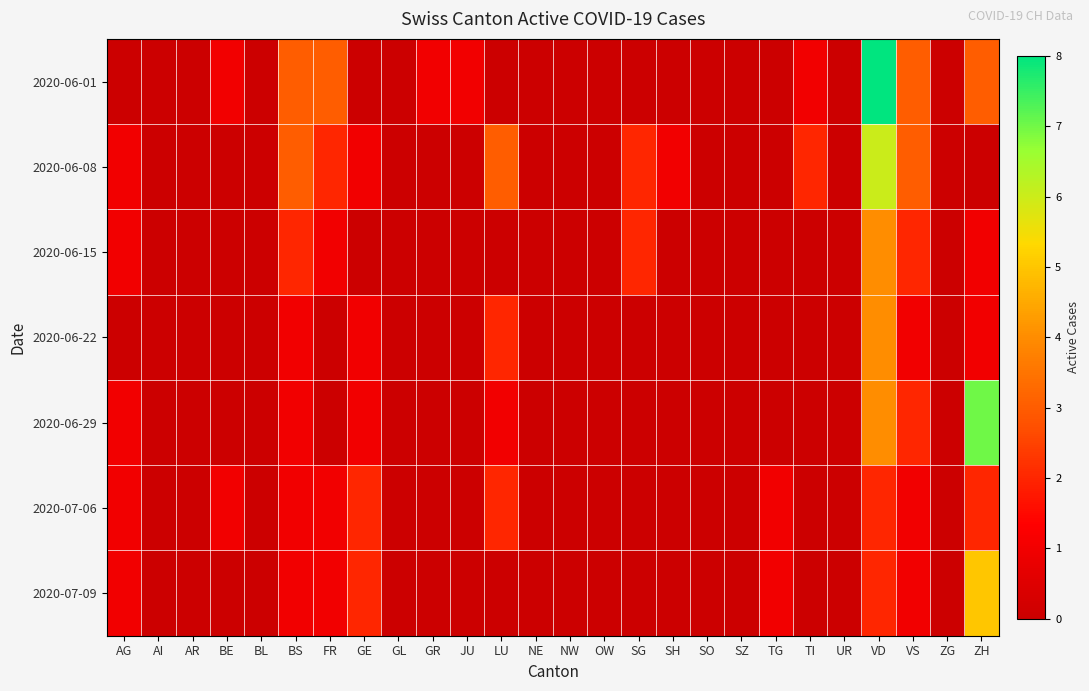

Which series changed the most between LU and SG?

2020-06-15